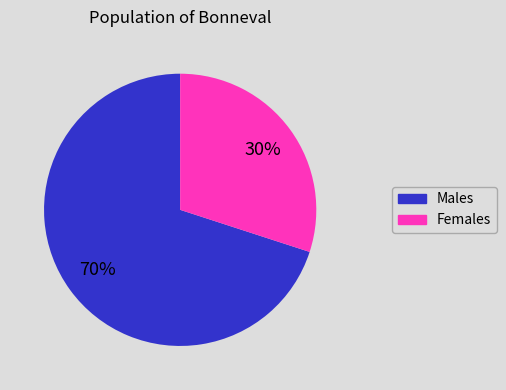

Is there any slice that represents more than half of the pie?

Yes